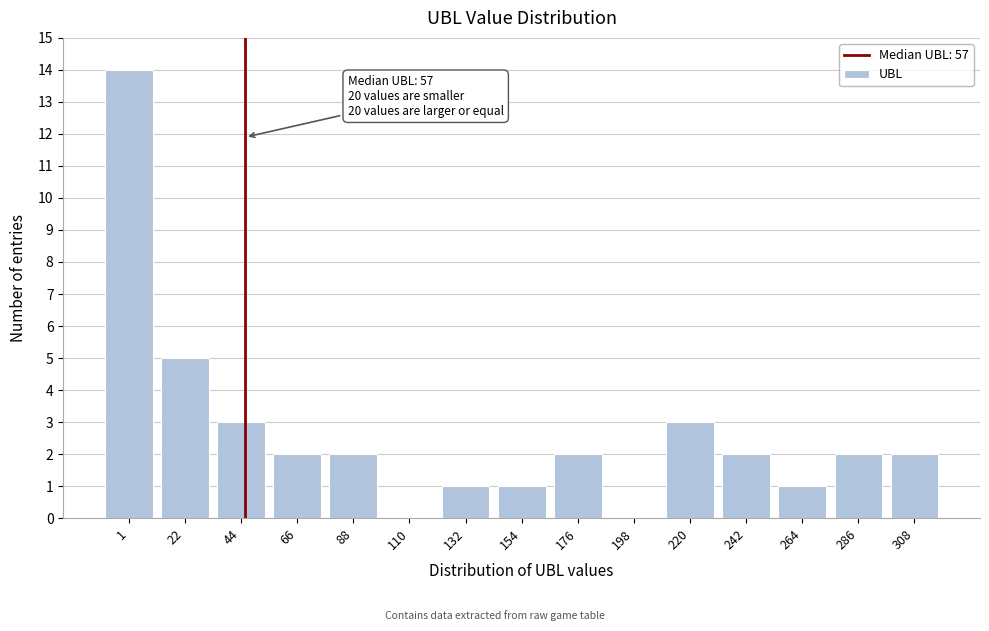

Reading left to right, transcribe all the data shown in this chart.

1=14	22=5	44=3	66=2	88=2	110=0	132=1	154=1	176=2	198=0	220=3	242=2	264=1	286=2	308=2